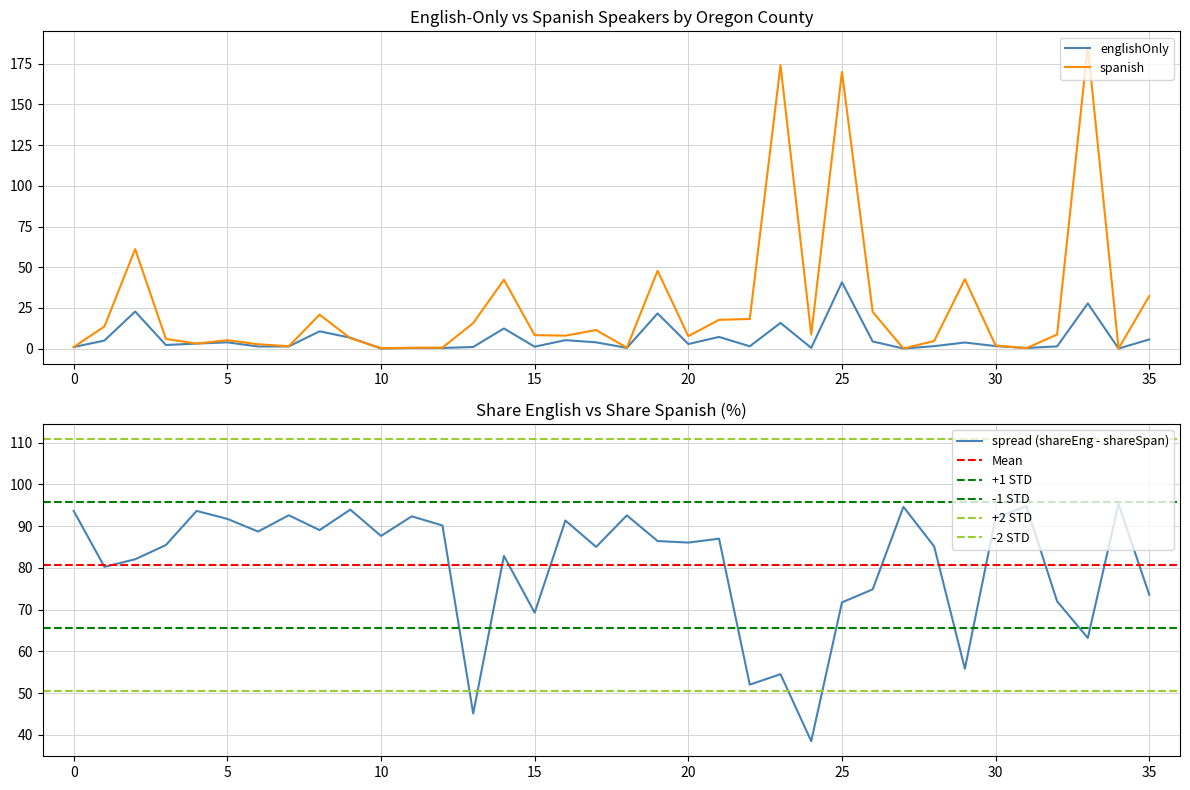

Reading left to right, extract all data points from this chart.

englishOnly: 1.0	5.0	22.8	2.3	3.1	3.9	1.3	1.4	10.7	6.7	0.1	0.5	0.4	1.1	12.4	1.2	5.2	3.9	0.5	21.7	2.8	7.2	1.5	15.8	0.5	40.8	4.4	0.1	1.6	3.8	1.6	0.4	1.4	27.8	0.1	5.7
spanish: 1.0	13.6	61.2	6.0	3.1	5.2	2.7	1.5	20.9	6.4	0.3	0.6	0.7	15.7	42.3	8.3	8.0	11.5	0.6	47.8	7.7	17.7	18.2	174.1	8.7	169.9	22.6	0.1	4.7	42.6	1.9	0.3	8.7	185.6	0.1	32.3
shareEng: 93.6	80.2	82.1	85.5	93.6	91.7	88.7	92.6	89.0	93.9	87.6	92.3	90.2	45.1	82.9	69.3	91.3	85.0	92.6	86.4	86.1	87.0	52.0	54.5	38.5	71.7	74.8	94.6	85.1	55.8	92.0	94.8	72.0	63.2	95.3	73.6